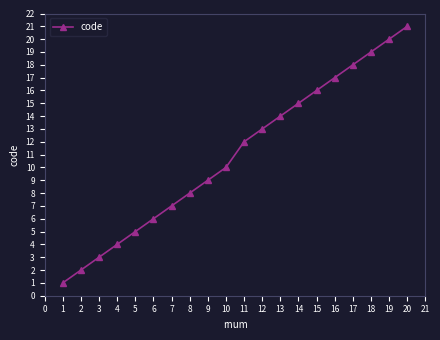

What is the ratio of the value at 4 to the value at 6?

0.7